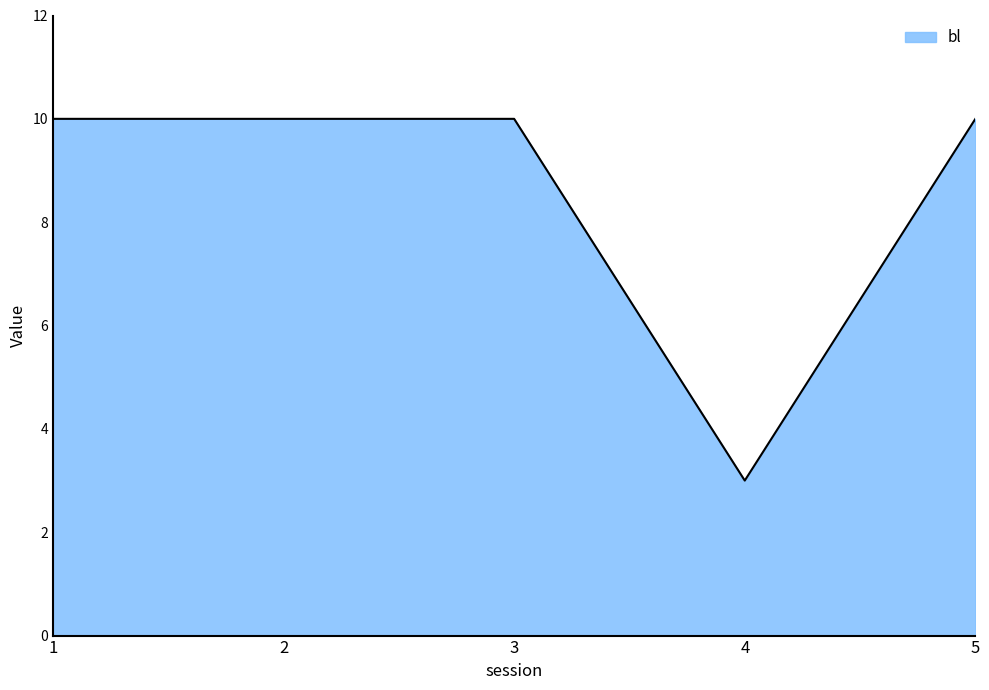

At which category does the chart reach its minimum across all series?

4